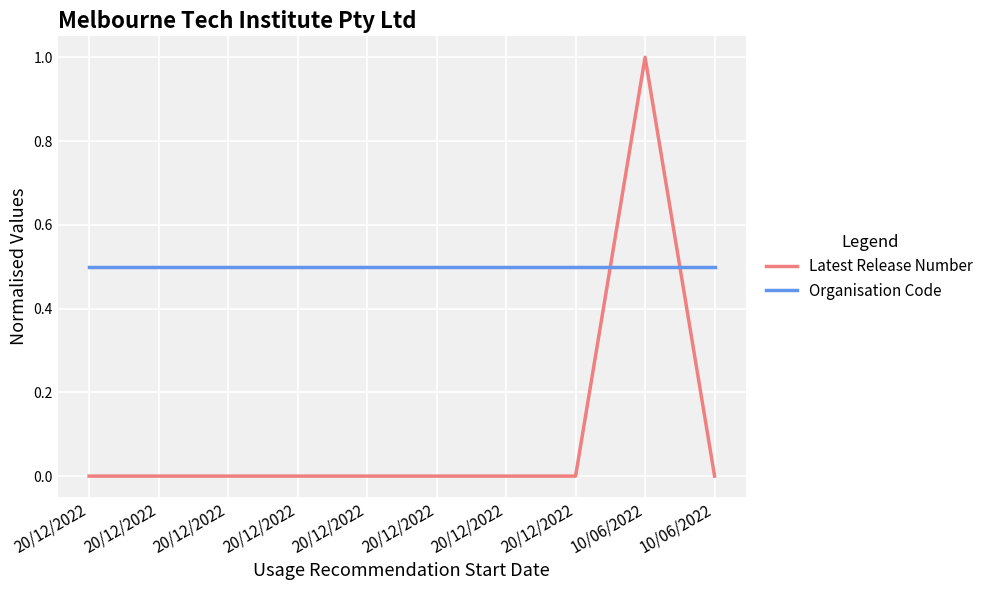

Which category has the highest value in the Latest Release Number series?

10/06/2022